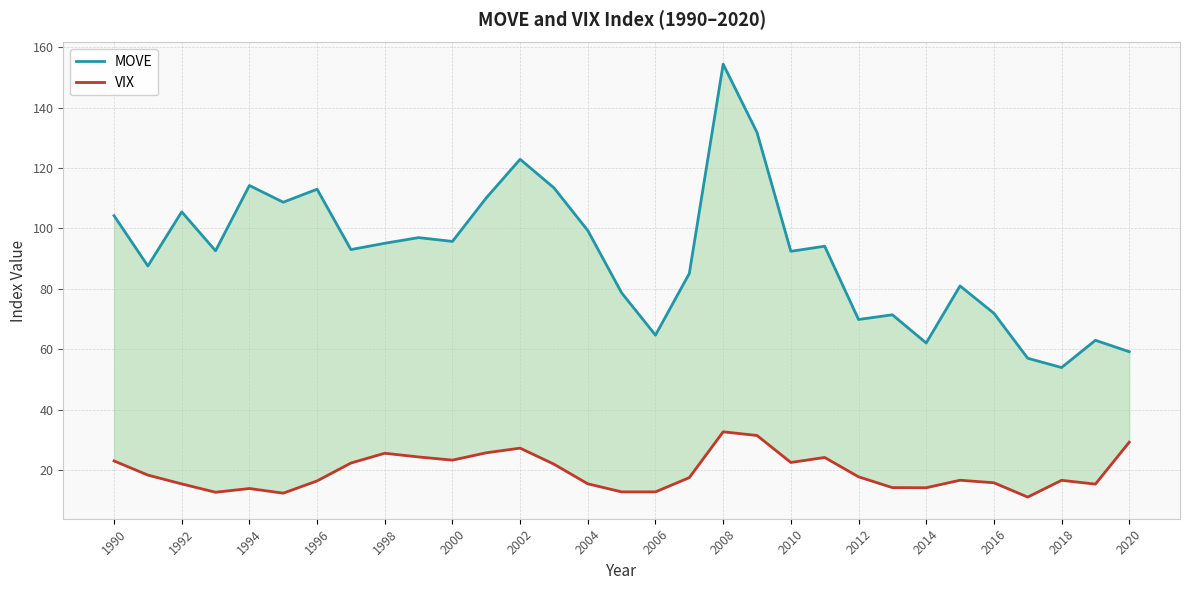

Does the chart have visible grid lines?

Yes